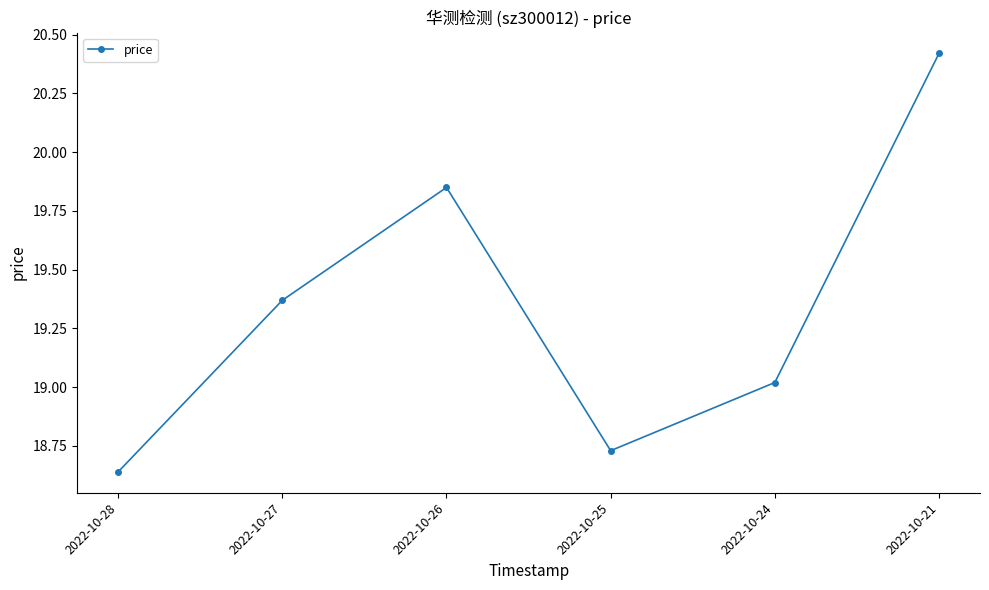

The chart shows a value of 24.5 at 2022-10-25. True or false?

False